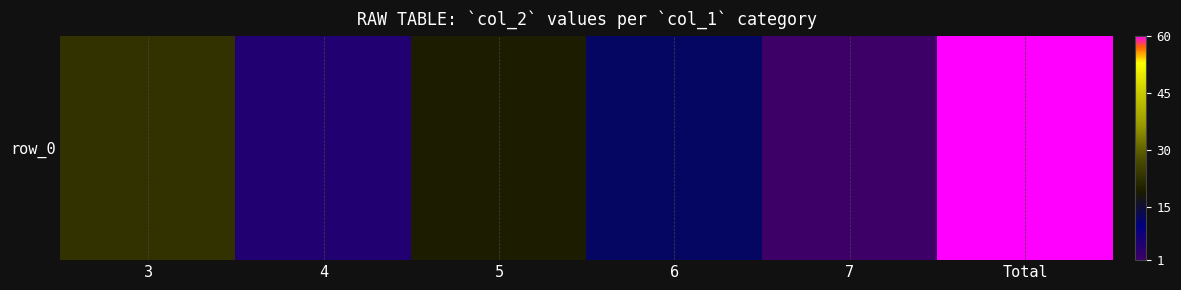

Reading right to left, list all the values displayed in this chart.

60	1	12	19	5	23